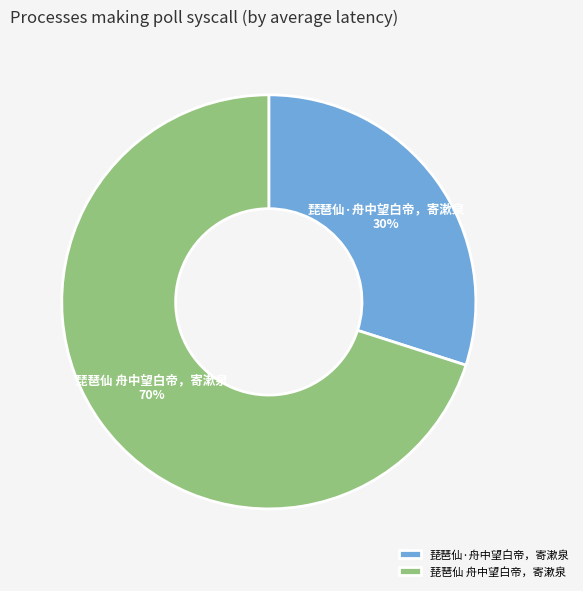

The 琵琶仙·舟中望白帝，寄漱泉 slice represents 30% of the pie. True or false?

True